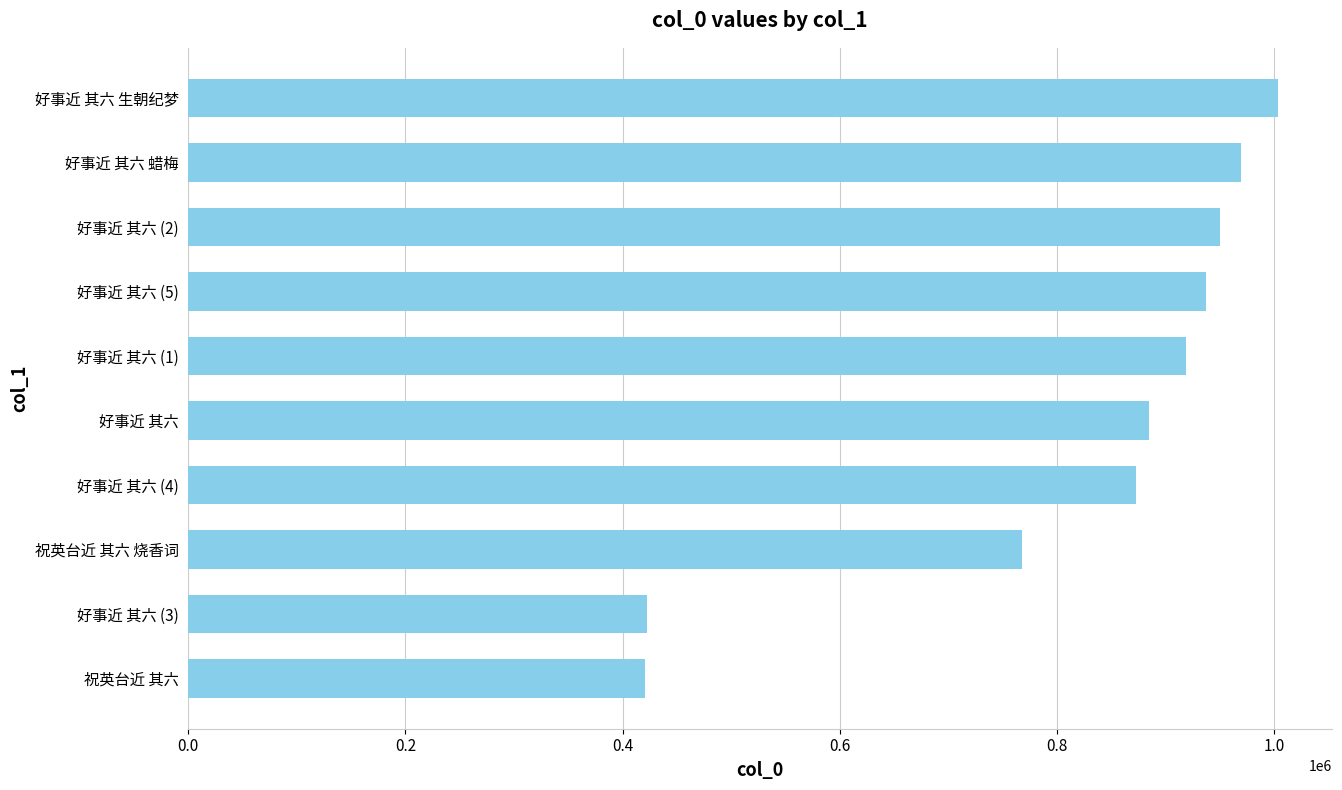

At which label is the value closest to 712117?

祝英台近 其六 烧香词